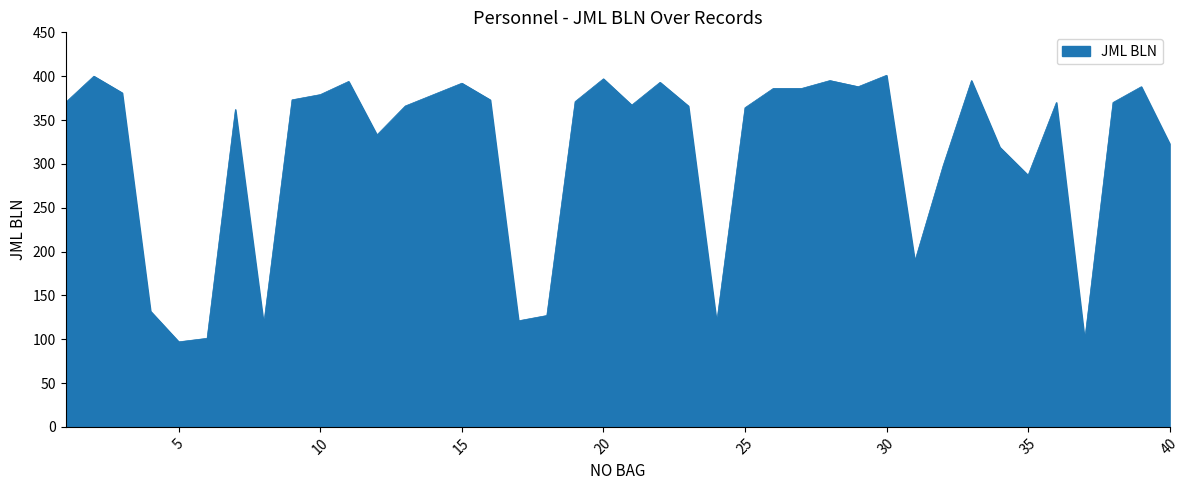

What is the smallest value displayed?

97